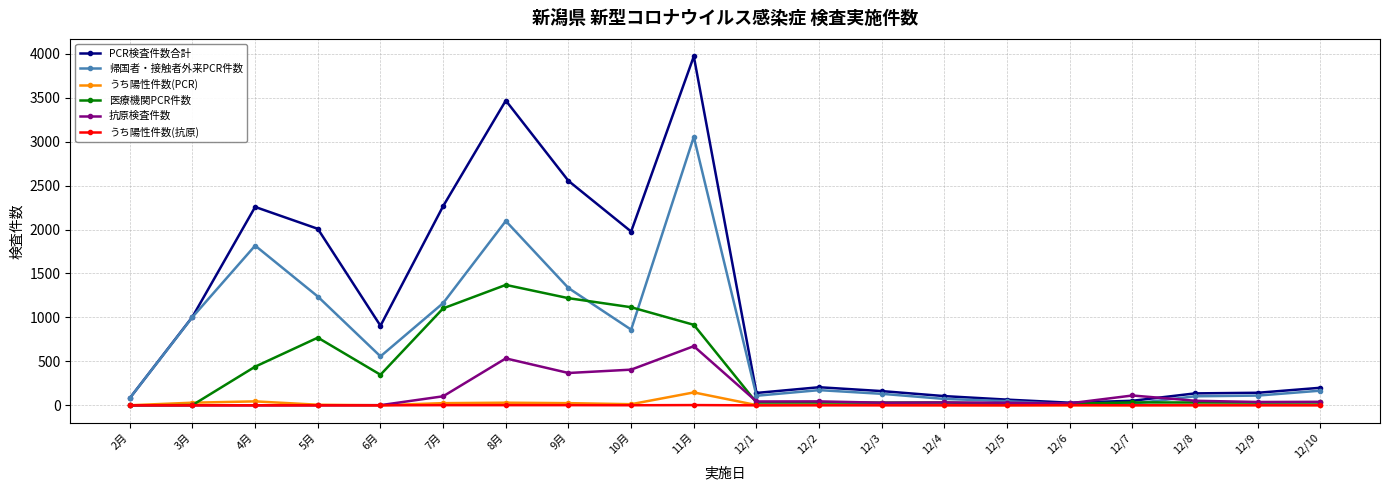

What is the value of the 帰国者・接触者外来PCR件数 point at the 18th from the left?

103